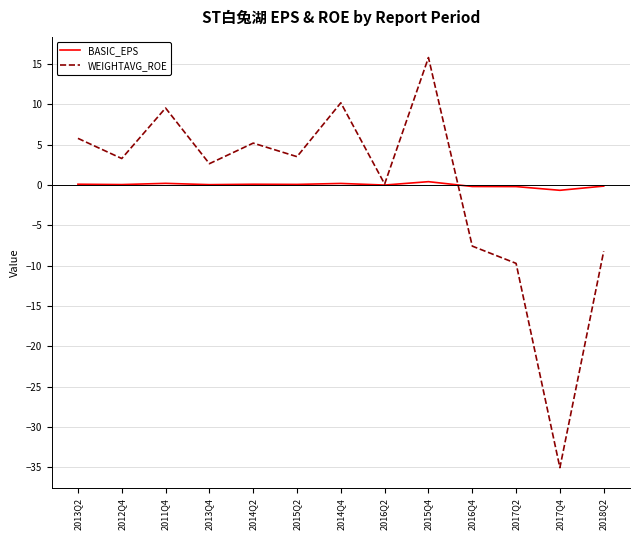

How many lines are shown in the chart?

2